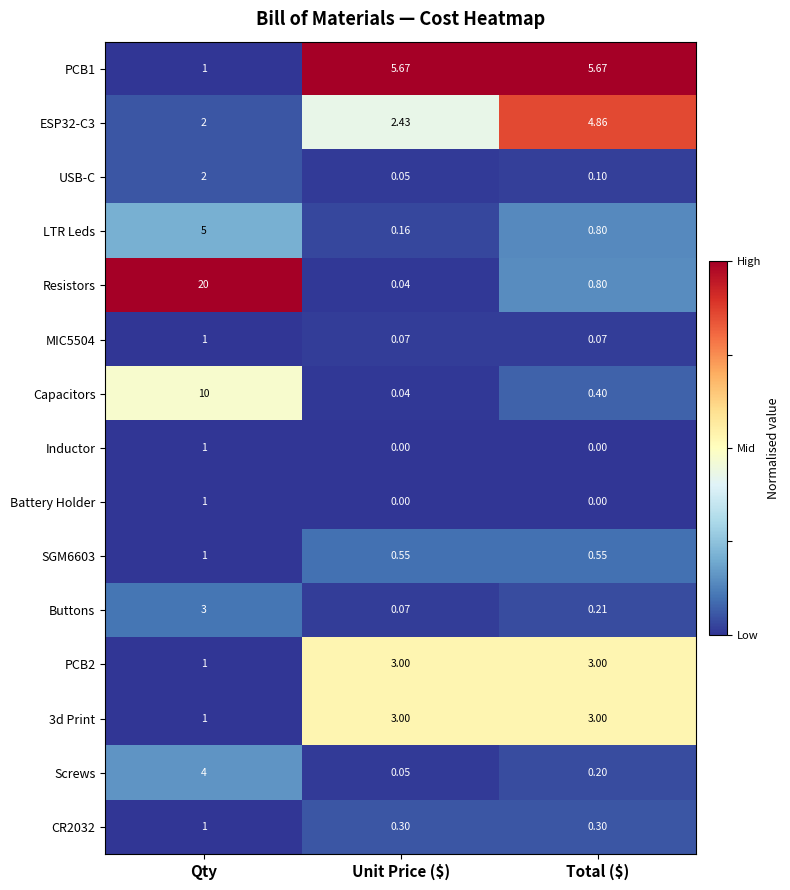

Between Qty and Unit Price ($), which series saw the biggest shift?

Resistors